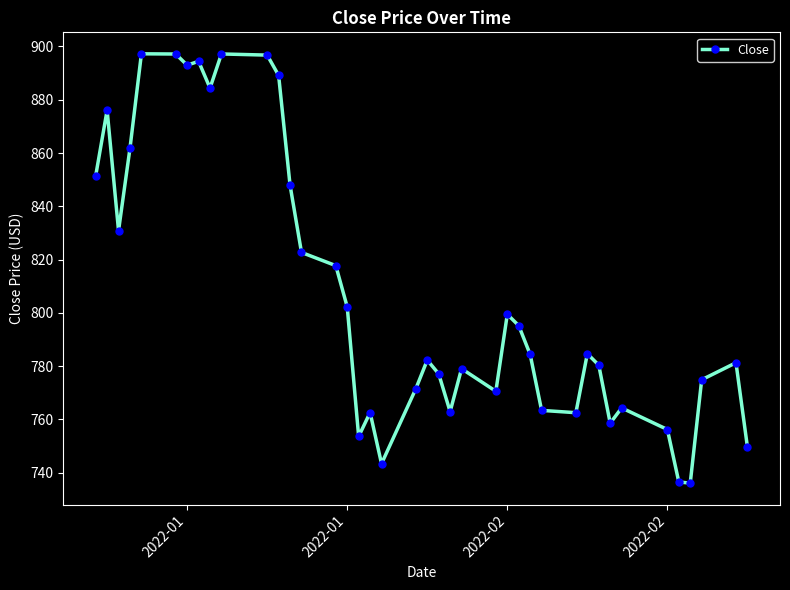

What is the sum of all values?

32289.9